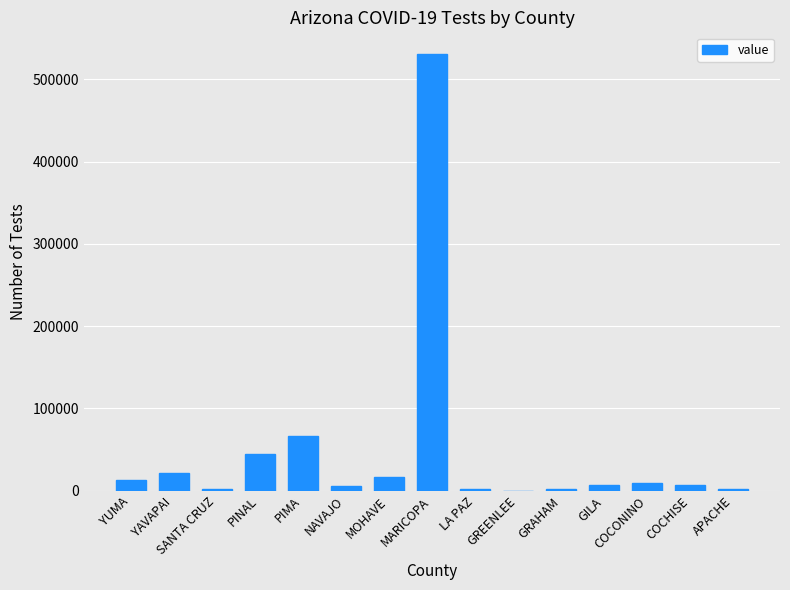

What is the greatest value displayed?

530532